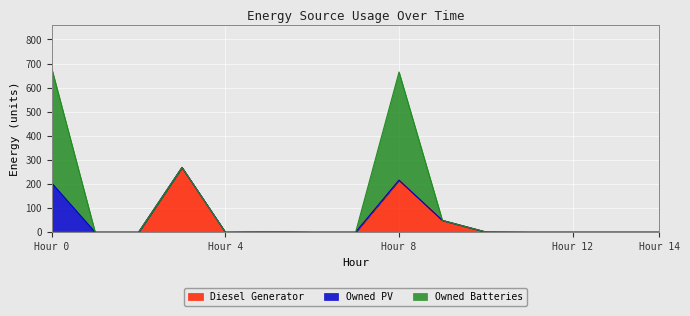

How many positive values does the Diesel Generator series have?

5